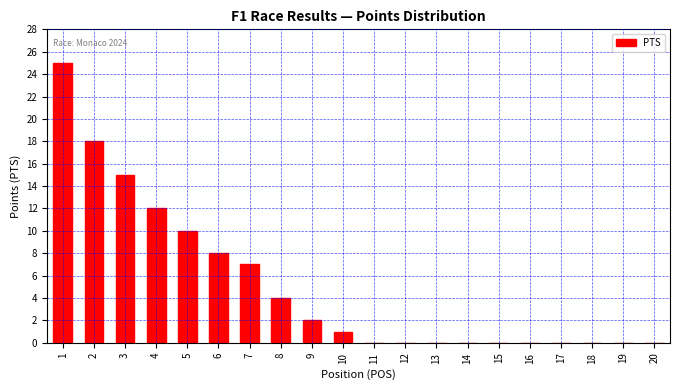

Reading right to left, list all the values displayed in this chart.

20=0	19=0	18=0	17=0	16=0	15=0	14=0	13=0	12=0	11=0	10=1	9=2	8=4	7=7	6=8	5=10	4=12	3=15	2=18	1=25